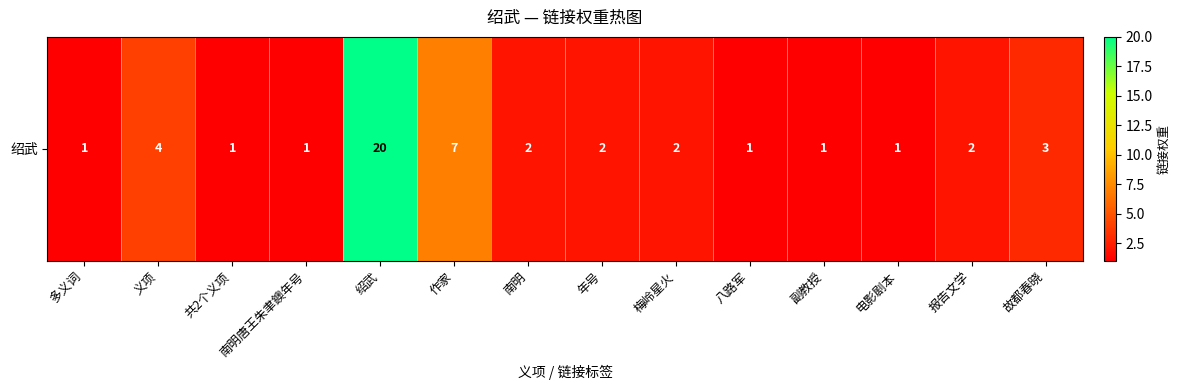

What is the smallest value displayed?

1